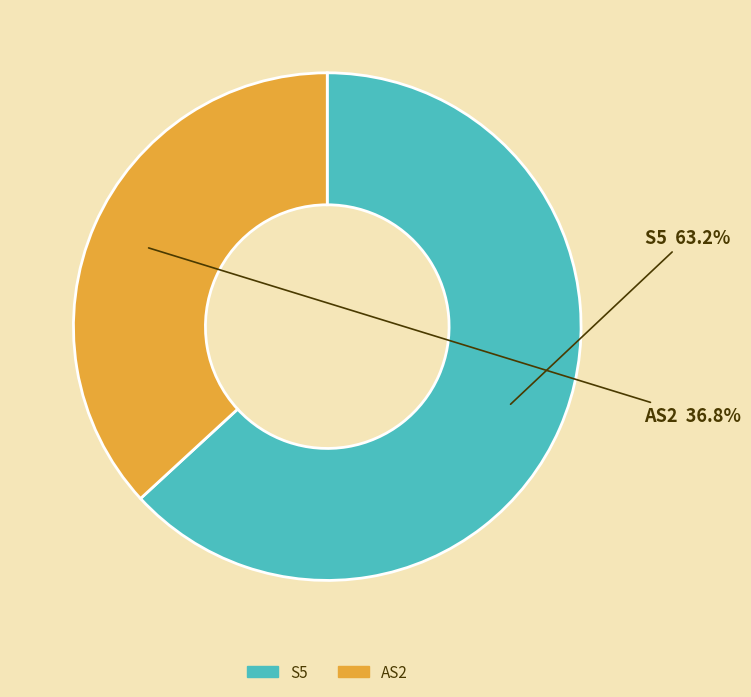

To the nearest percent, what percentage of the pie is AS2?

37%